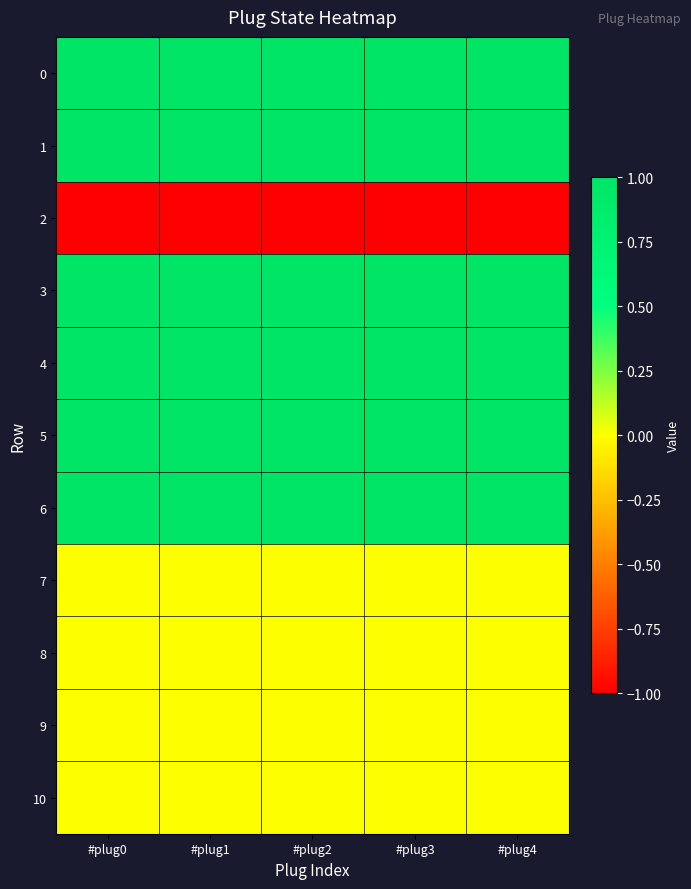

What is the greatest value displayed?

1